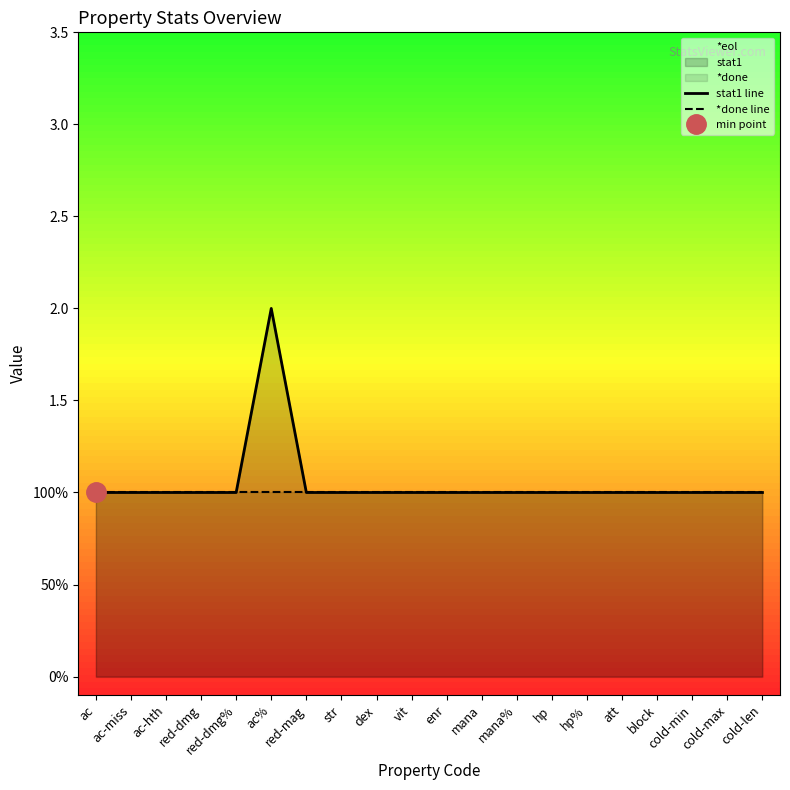

Where is the first local maximum for stat1 line?

ac%